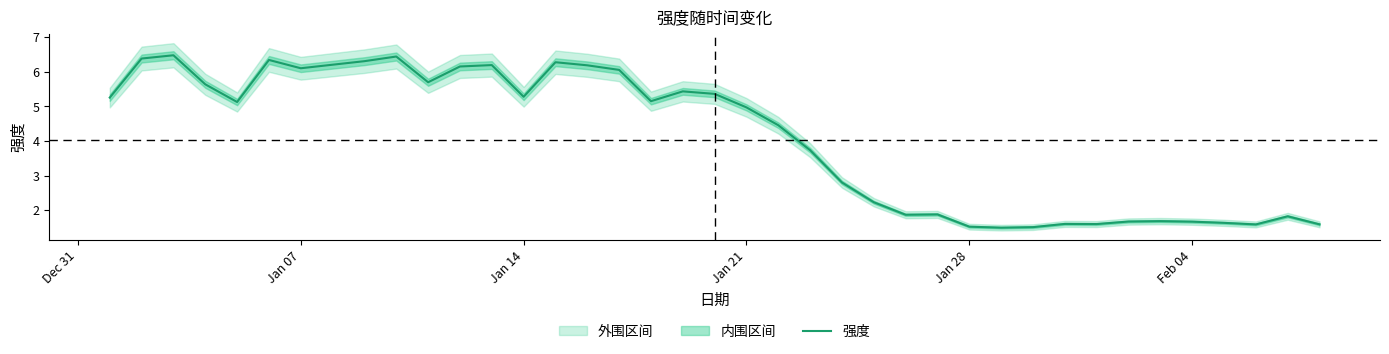

True or false: 强度 has a value of 0.6 at Jan 28.

False